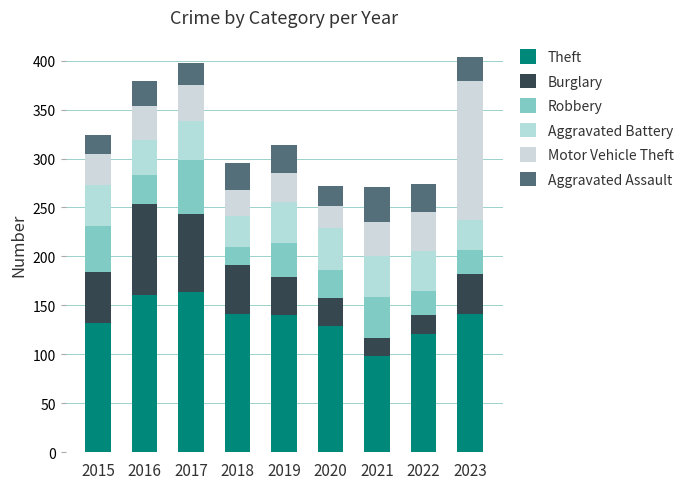

The value of Aggravated Assault at 2018 is 27. True or false?

True